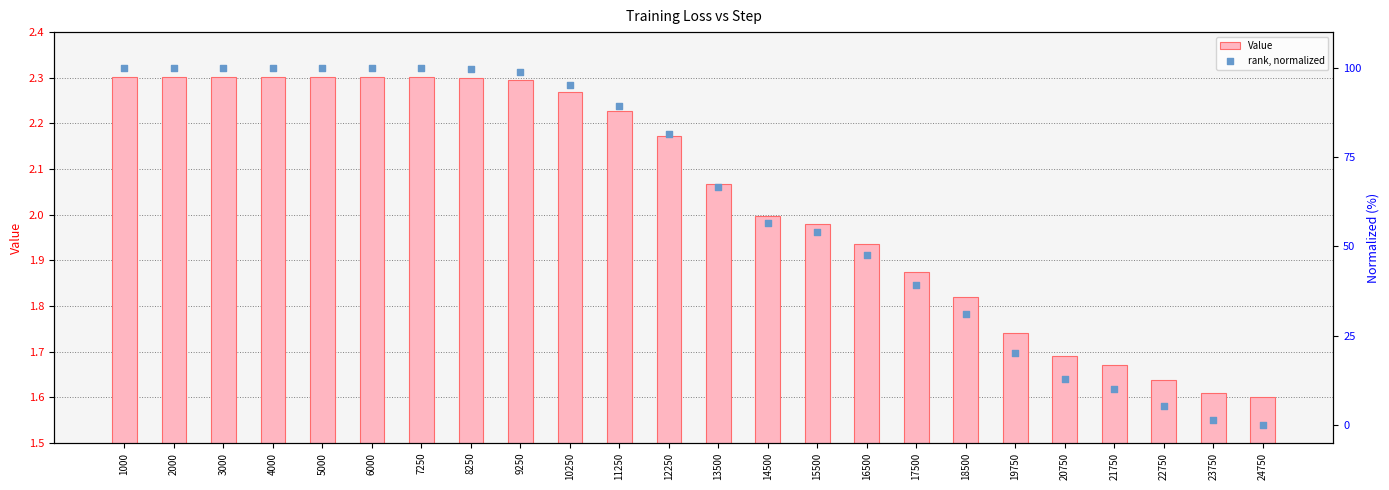

Which series has the largest Y range (max minus min)?

rank, normalized